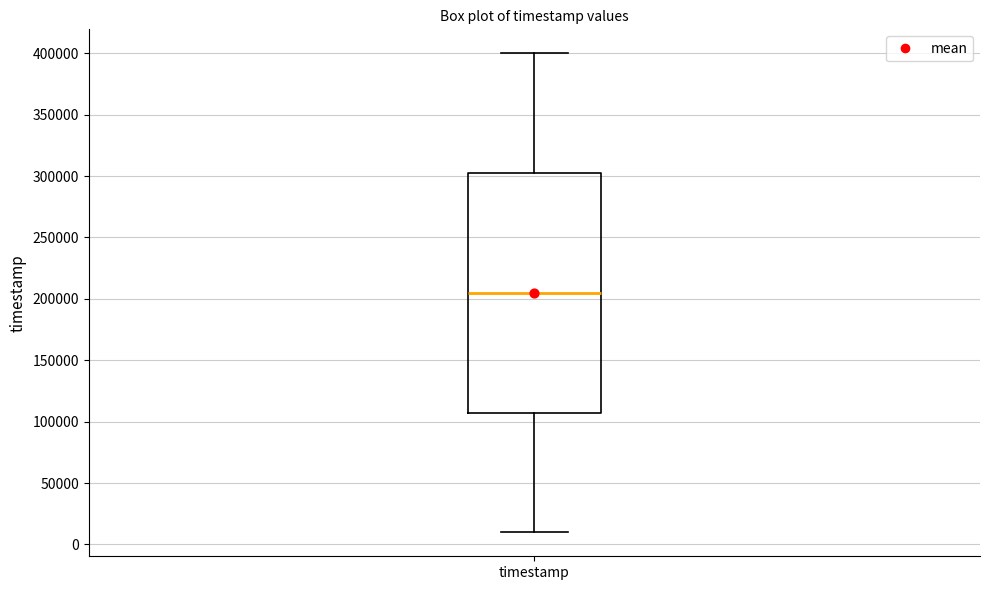

Where does the upper whisker of the box for timestamp end on the y-axis? The values are not printed on the chart, so give them approximately, as read against the axis.

400000